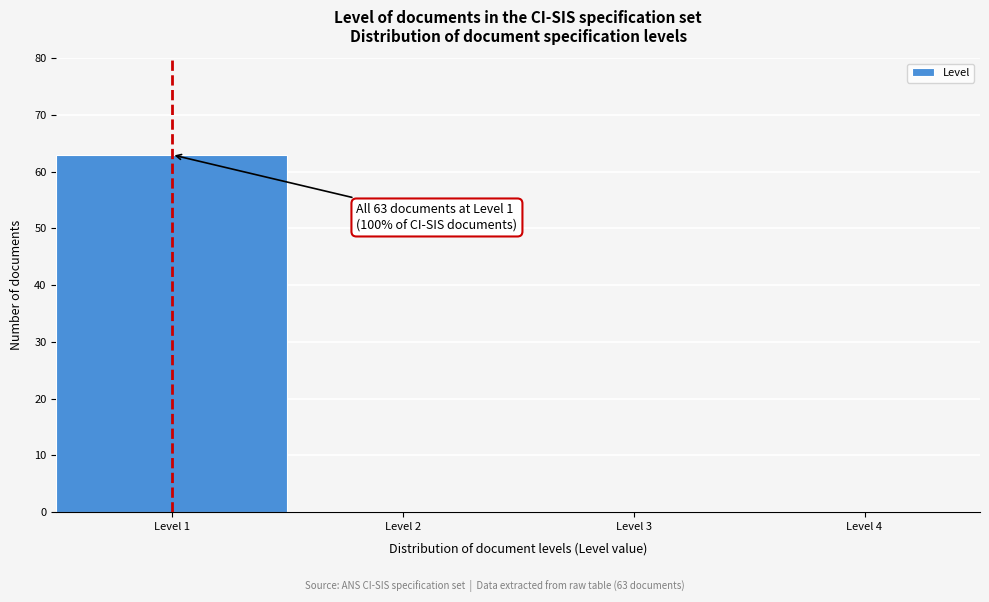

Over which range of the x-axis is the bar tallest?

0.5 to 1.5